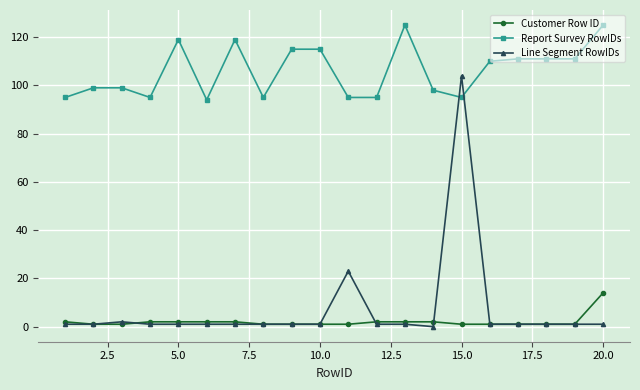

Which series has the largest range (max minus min)?

Line Segment RowIDs